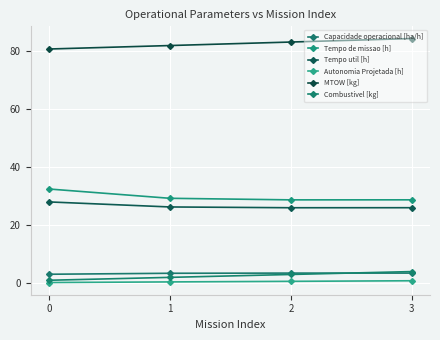

Count the number of data series in this chart.

6